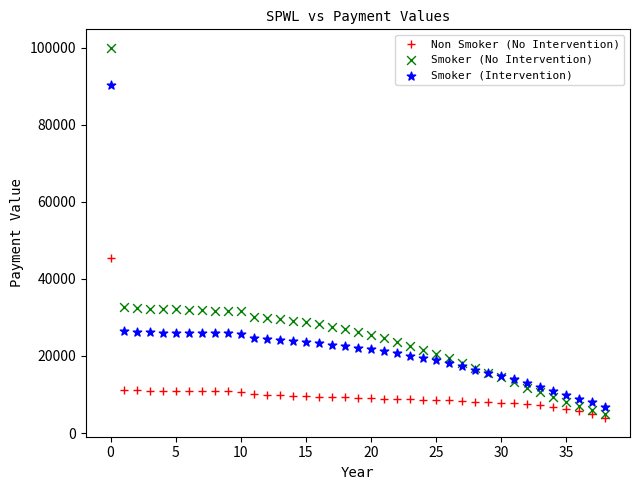

Which series has the largest Y range (max minus min)?

Smoker (No Intervention)